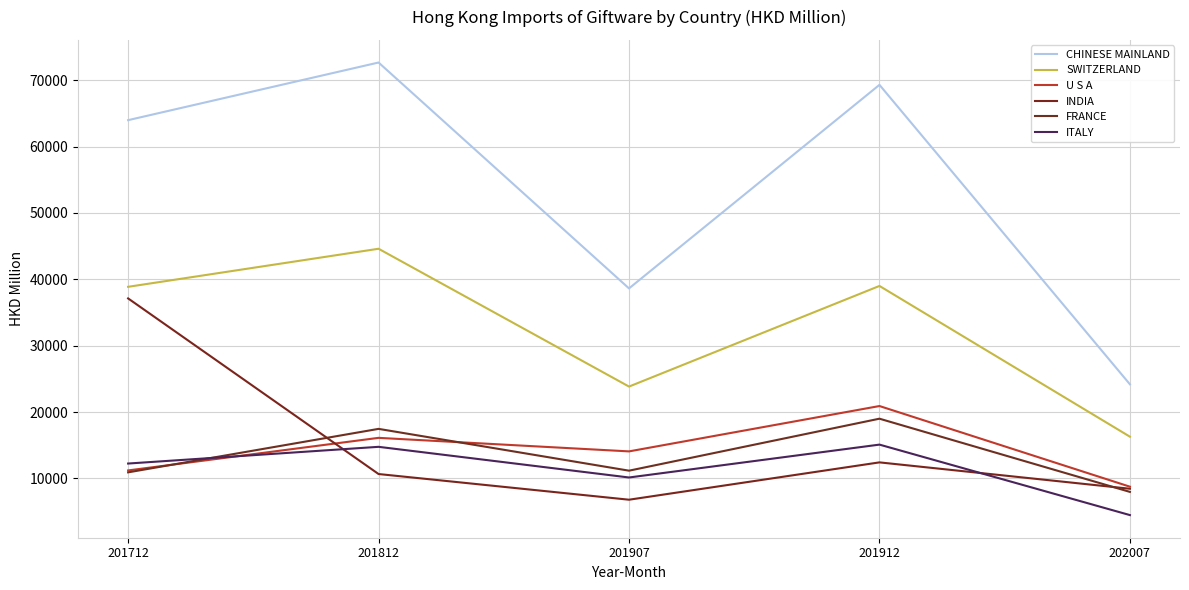

At which label does SWITZERLAND first exceed 38874?

201712